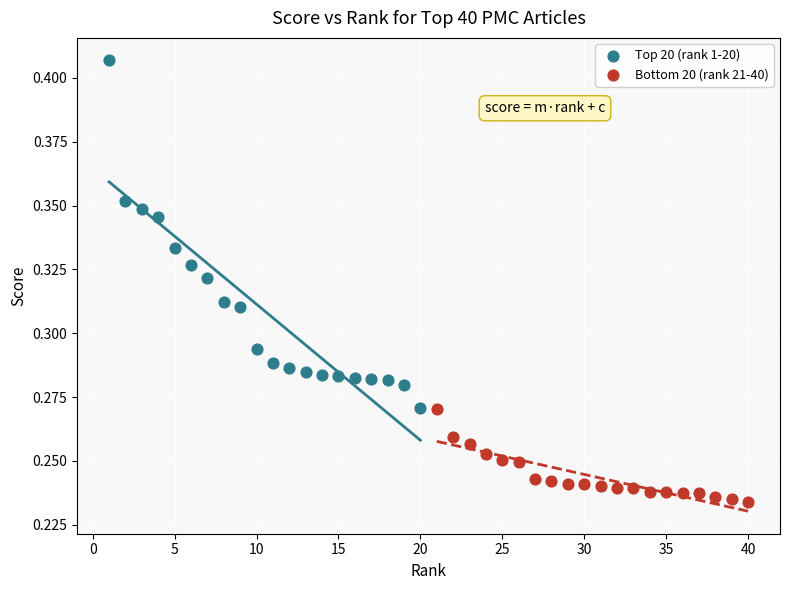

Which series contains the highest Y value?

Top 20 (rank 1-20)